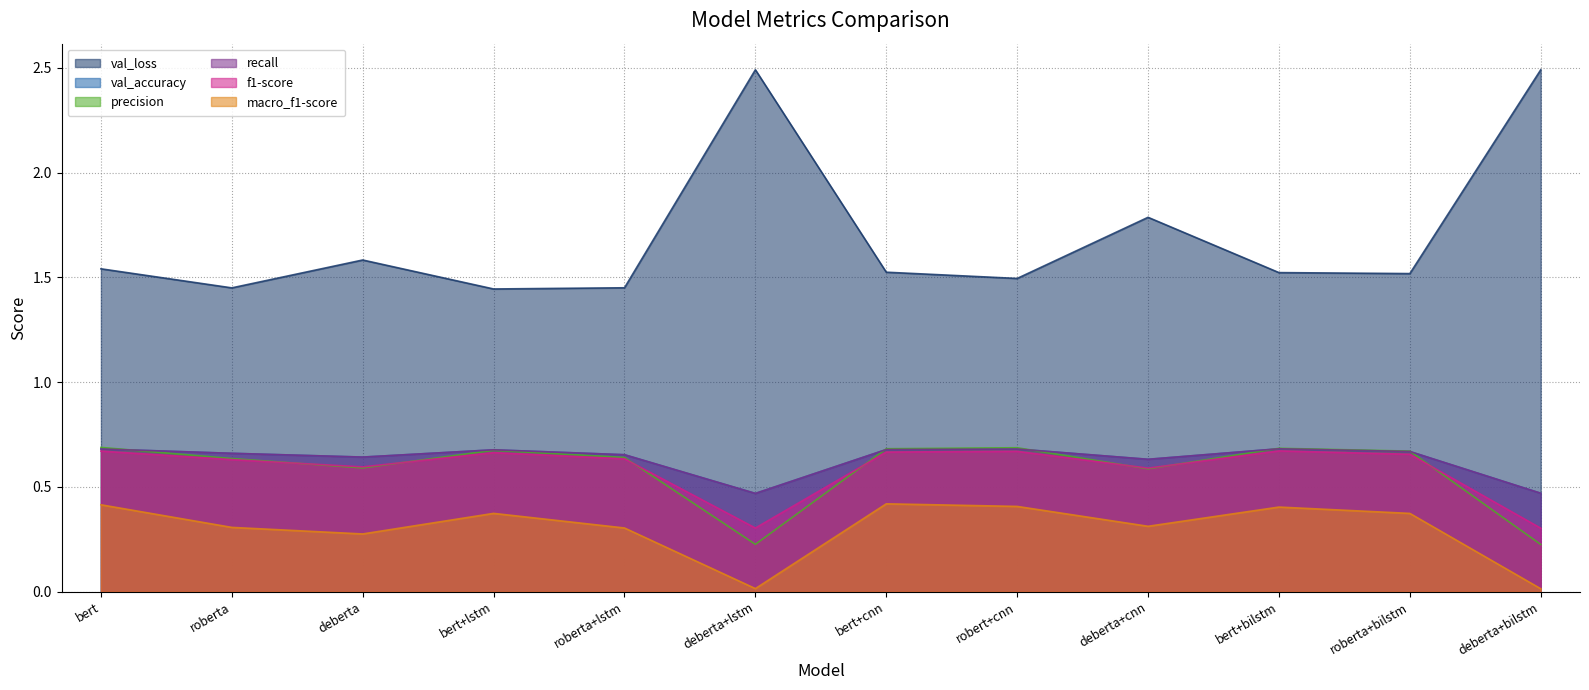

The value of f1-score at roberta+lstm is 0.3. True or false?

False